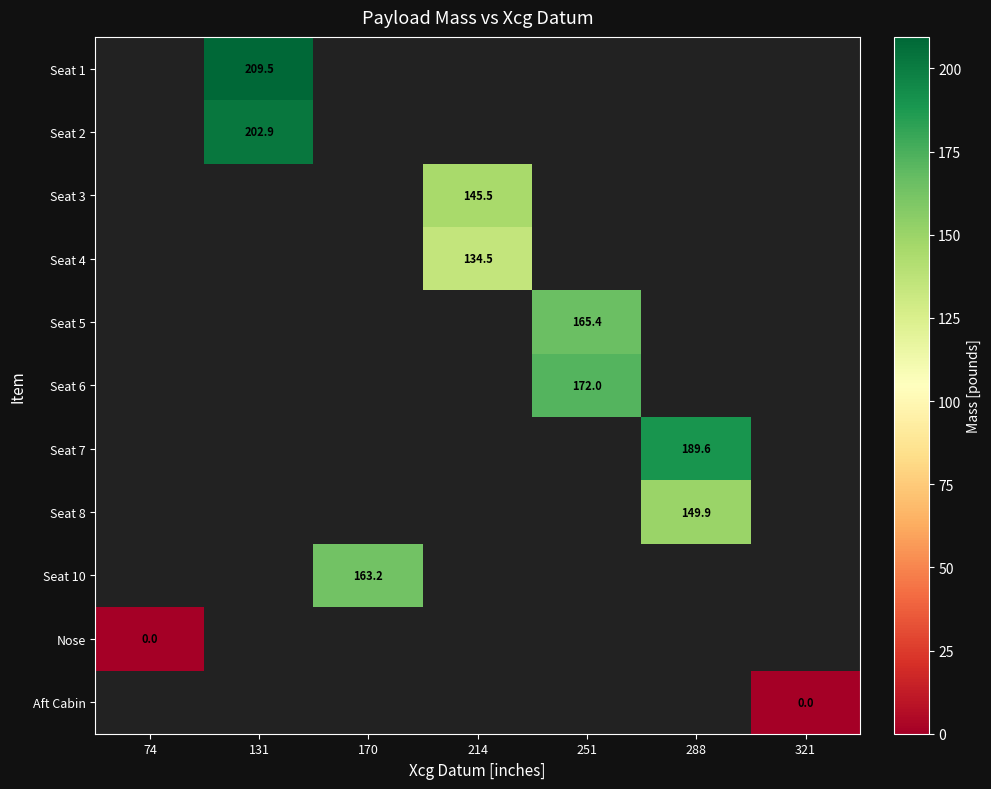

Between 74 and 170, which is larger?

170